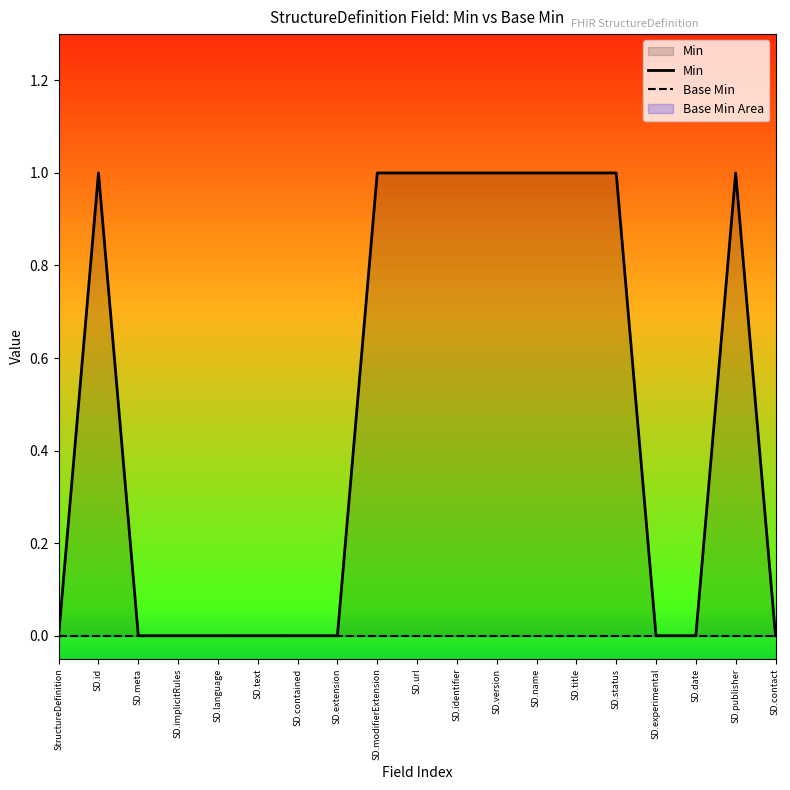

Which series has the largest range (max minus min)?

Min